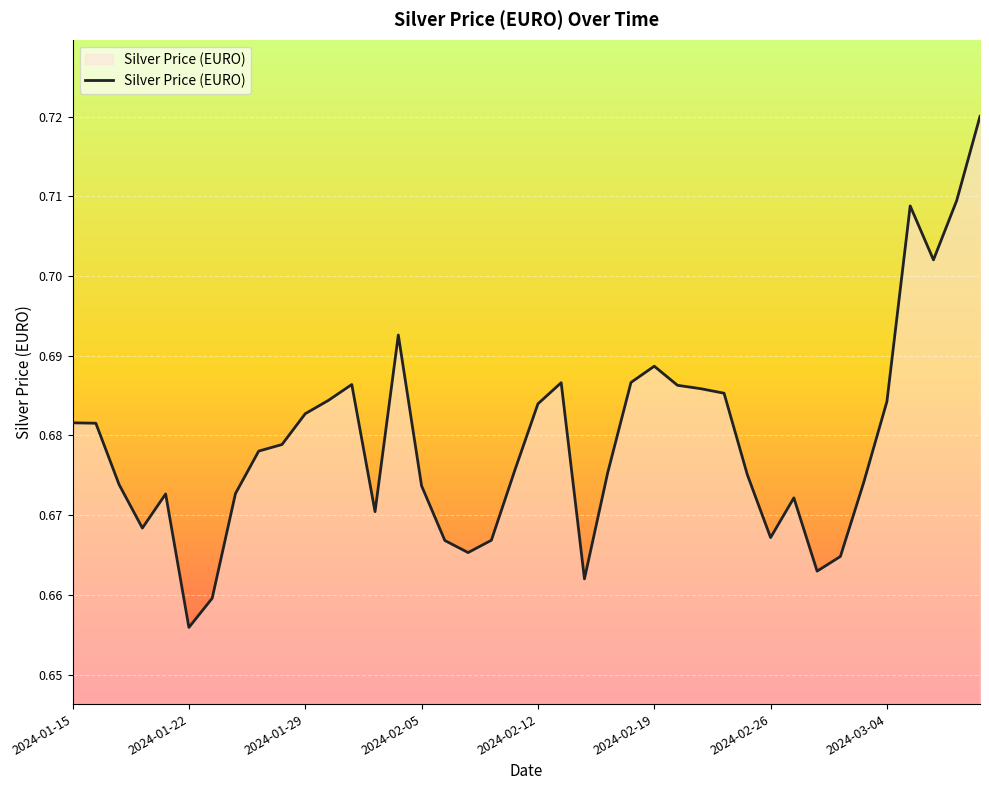

Count the values in the range 0 to 1.

40